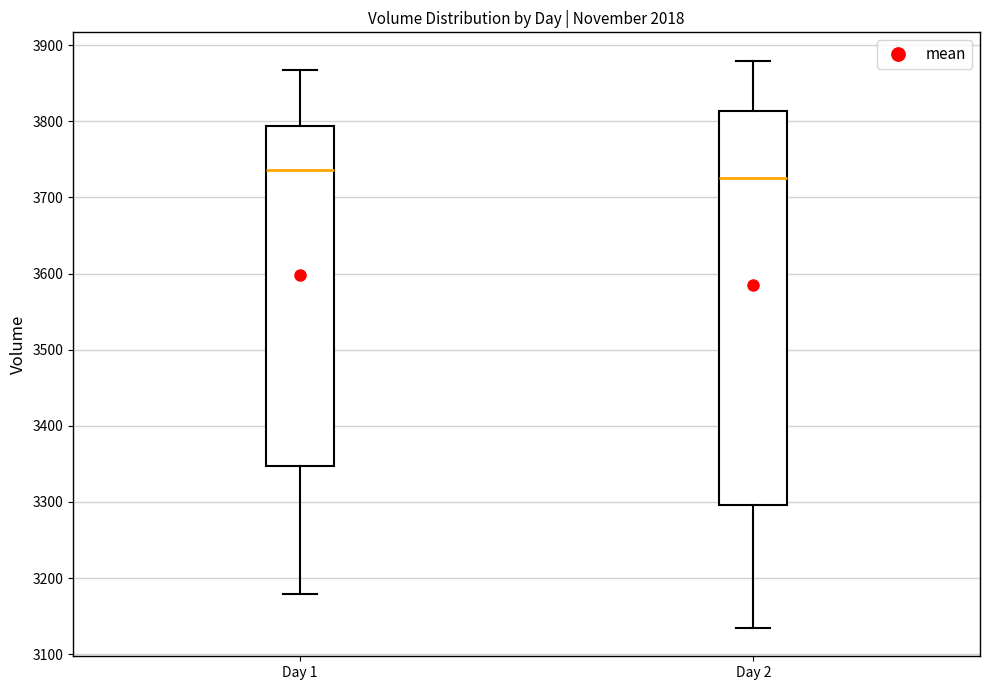

Reading left to right, transcribe this box plot: for each box, give where its median line is, the range the box spans, and where its two whiskers end, as read against the y-axis. The values are not printed on the chart, so give them approximately, as read against the axis.

Day 1: median 3740, box 3350 to 3790, whiskers 3180 to 3870
Day 2: median 3730, box 3300 to 3810, whiskers 3130 to 3880